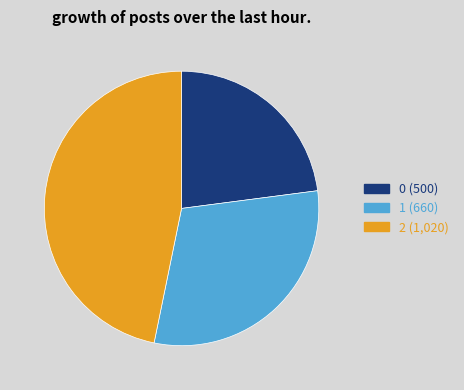

Do 0 and 1 together represent more than half of the pie?

Yes